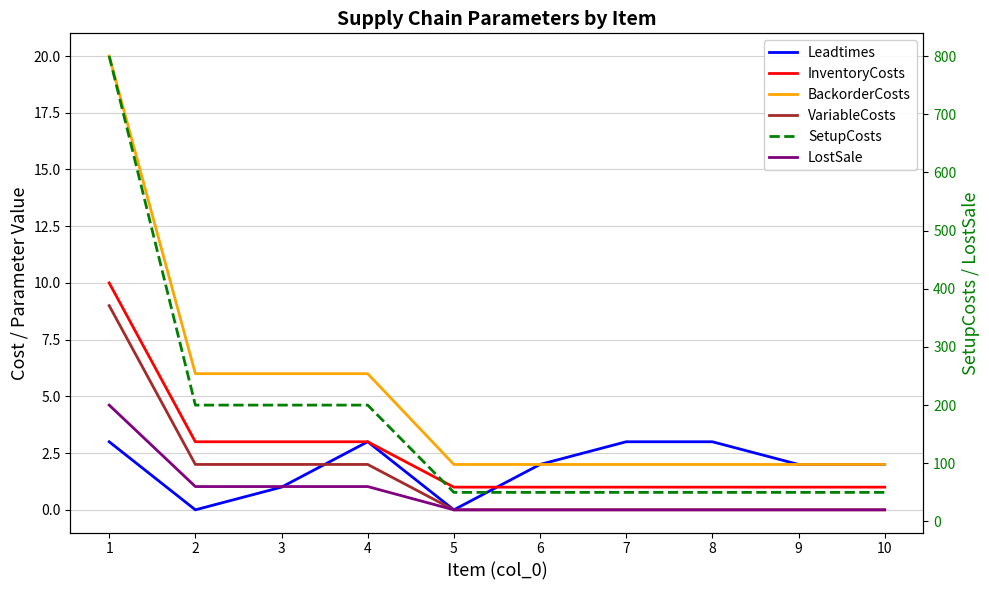

Is it true that BackorderCosts equals 2 at 4?

False